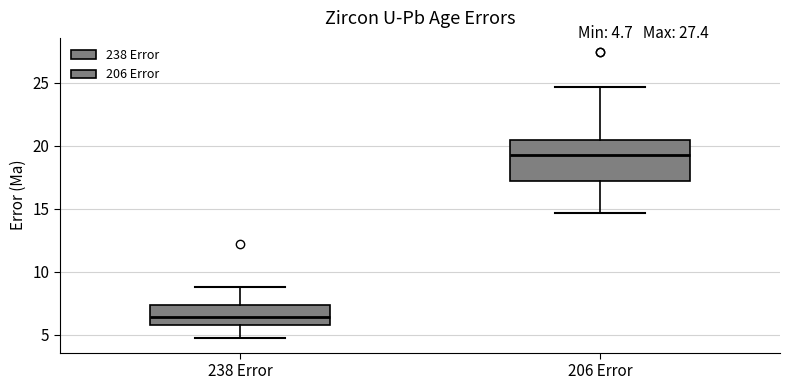

Comparing the boxes themselves (not the whiskers), which one is the tallest?

206 Error